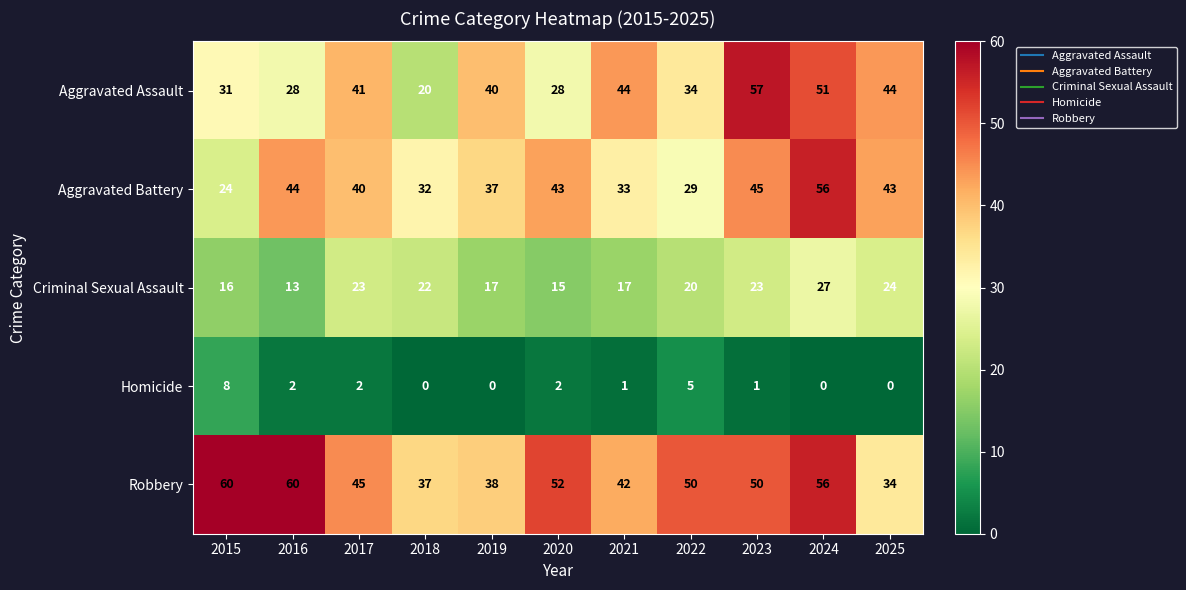

At which label does Criminal Sexual Assault reach its minimum?

2016